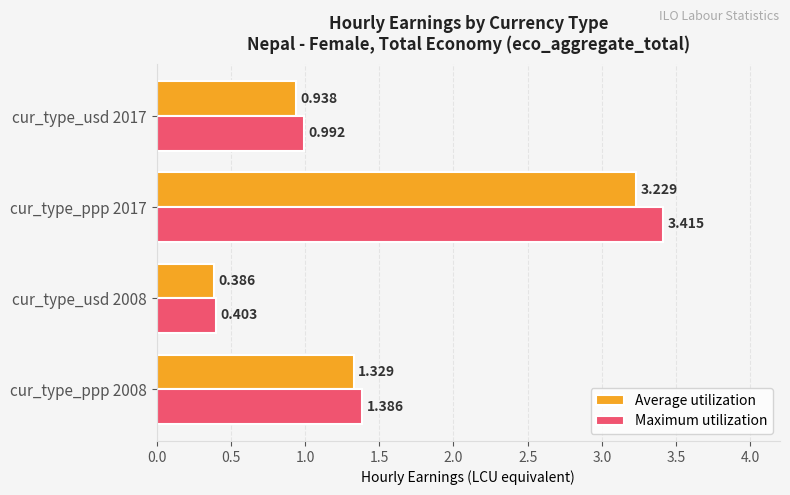

What is the difference between the maximum and minimum values in the Maximum utilization series?

3.0